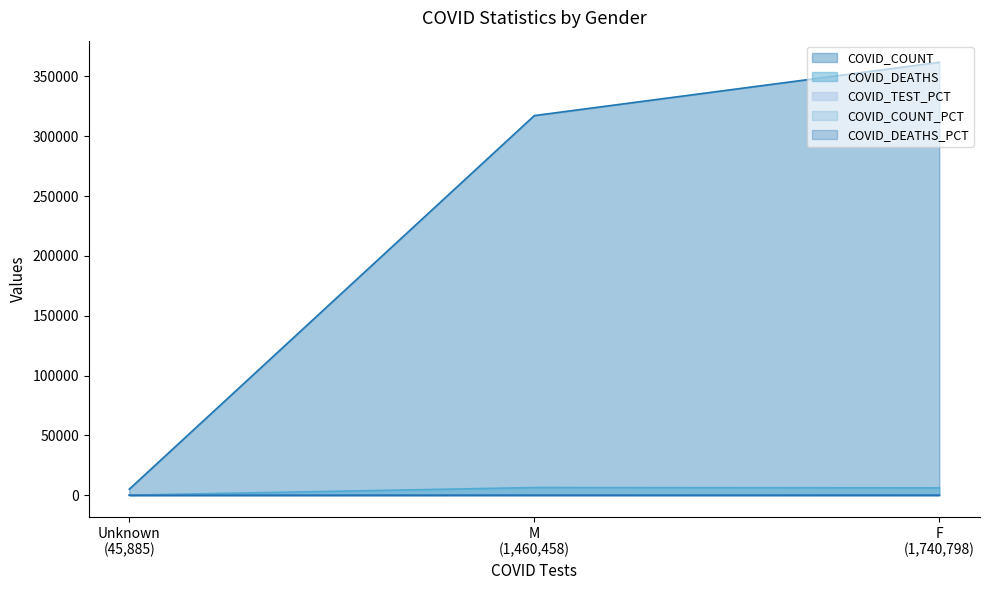

Does the chart display data point markers on the line(s)?

No